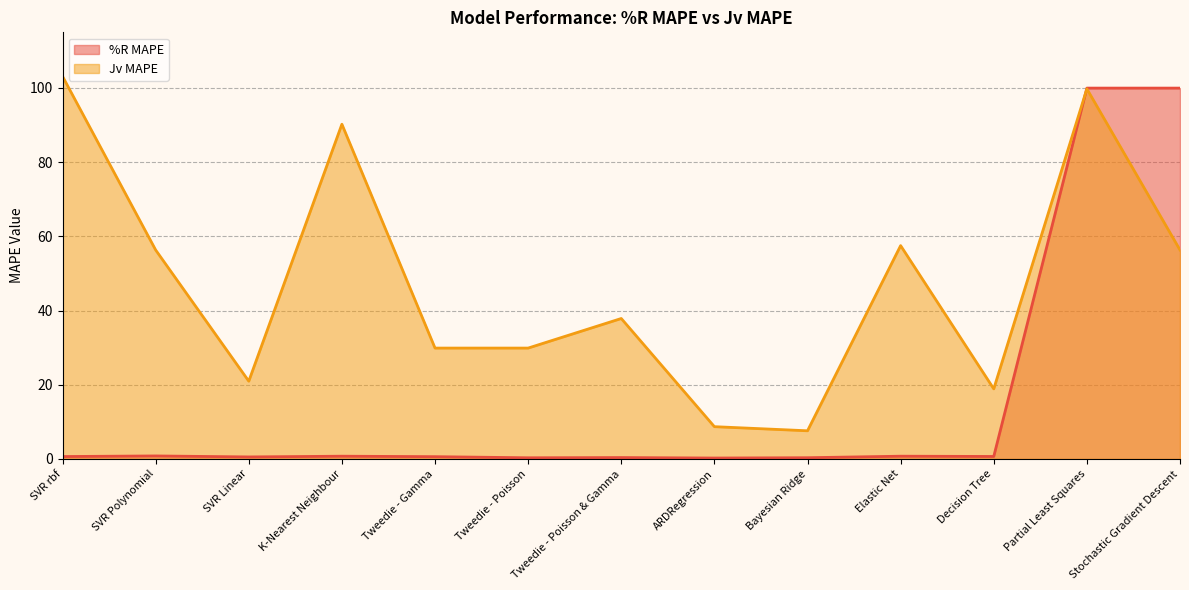

What is the total value across all series at Tweedie - Poisson?

30.2